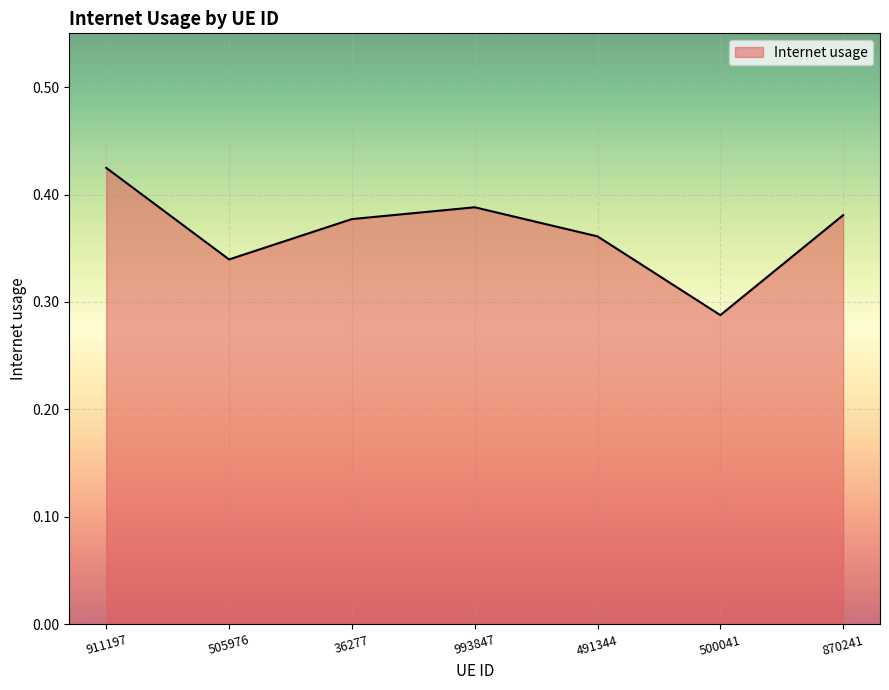

True or false: the data has more than 0 interior local peaks.

True